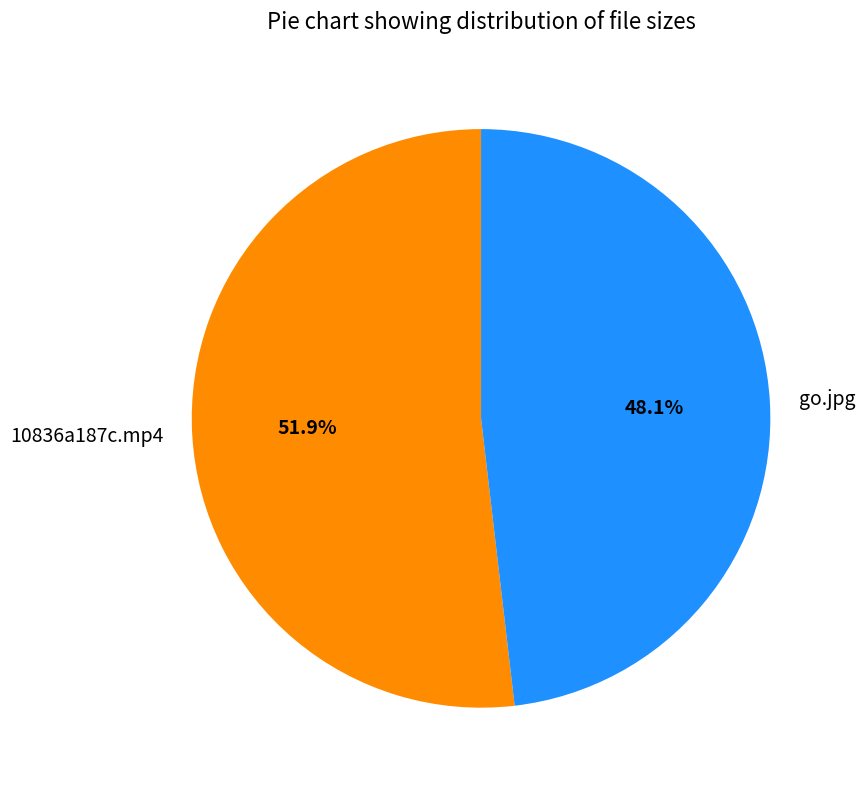

The 10836a187c.mp4 slice represents 52% of the pie. True or false?

True